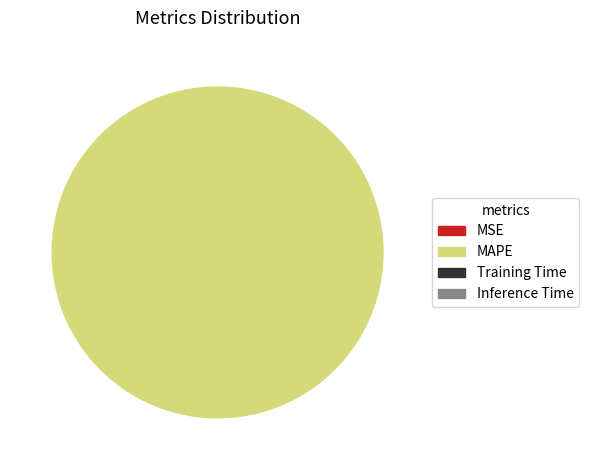

What is the largest slice in the pie chart?

MAPE